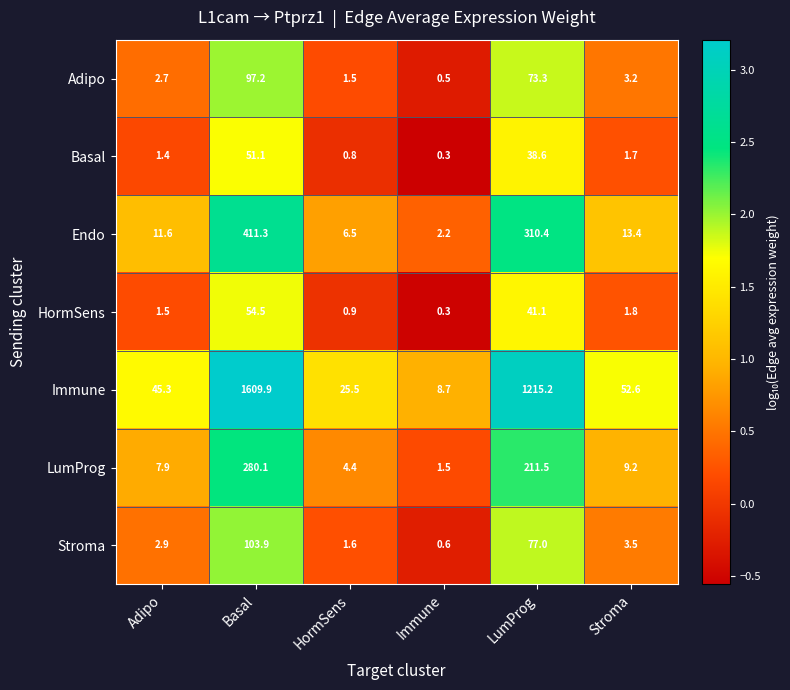

What is the difference between the highest and lowest values at Basal?

1558.8